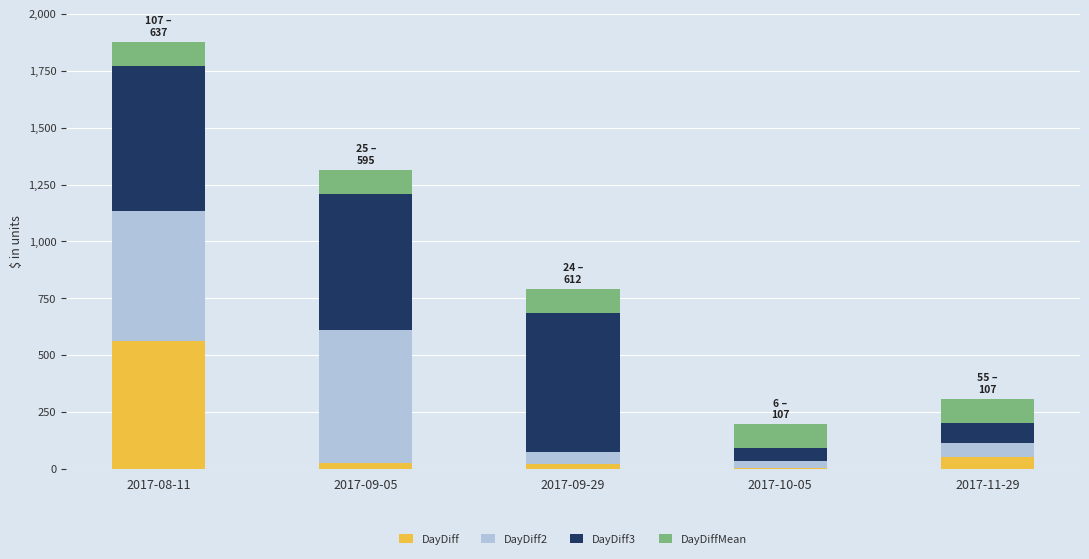

What is the difference between the maximum and second lowest values in the DayDiff series?

539.0